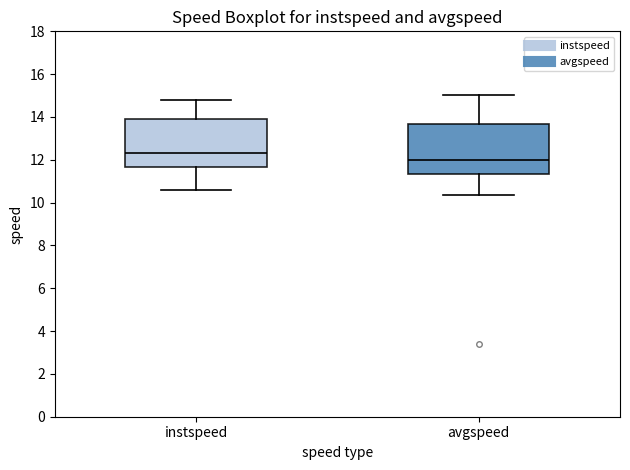

Where does the lower whisker of the box for avgspeed end on the y-axis? The values are not printed on the chart, so give them approximately, as read against the axis.

10.4